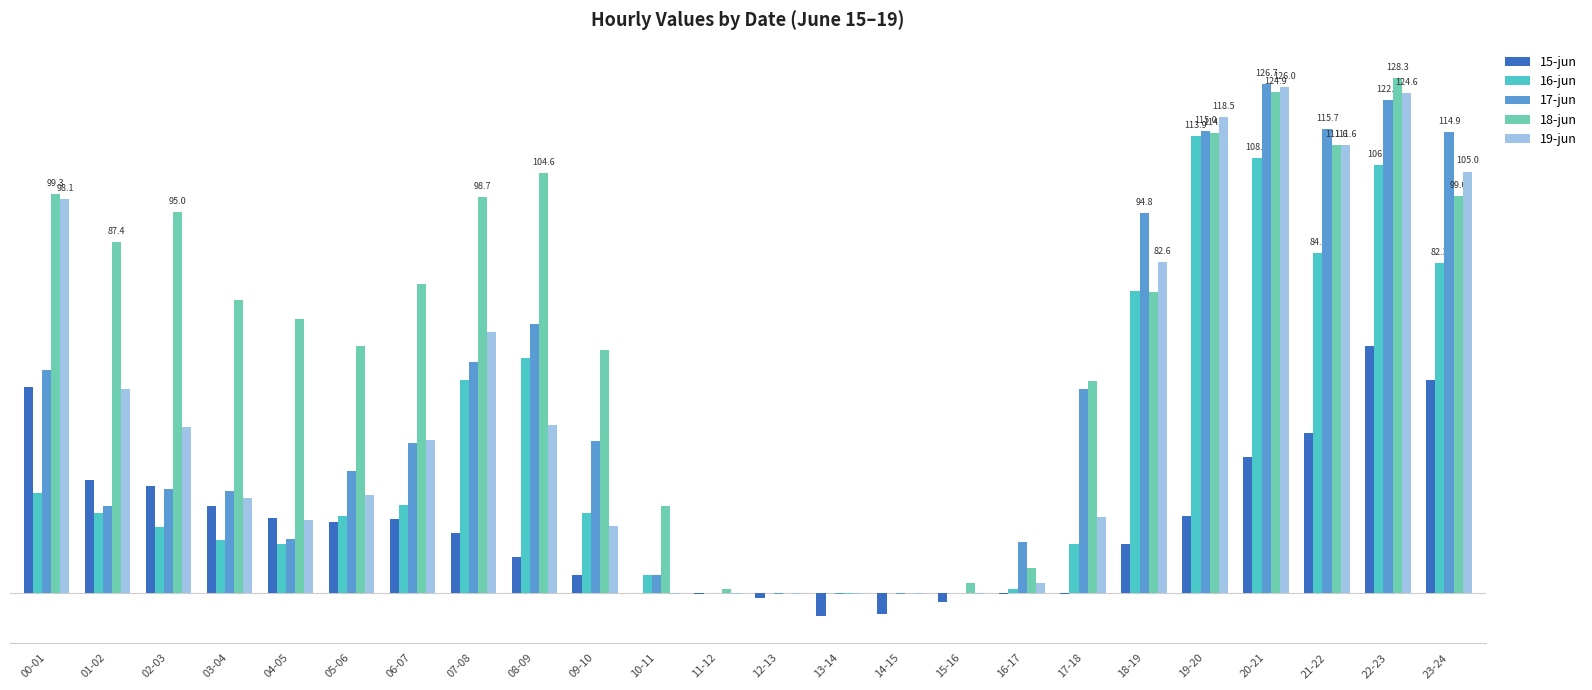

At which category is the sum across all series the highest?

22-23